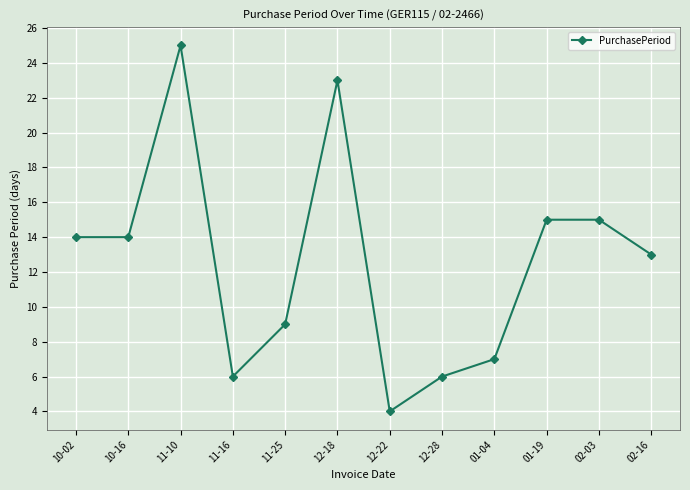

The chart shows a value of 2 at 11-16. True or false?

False